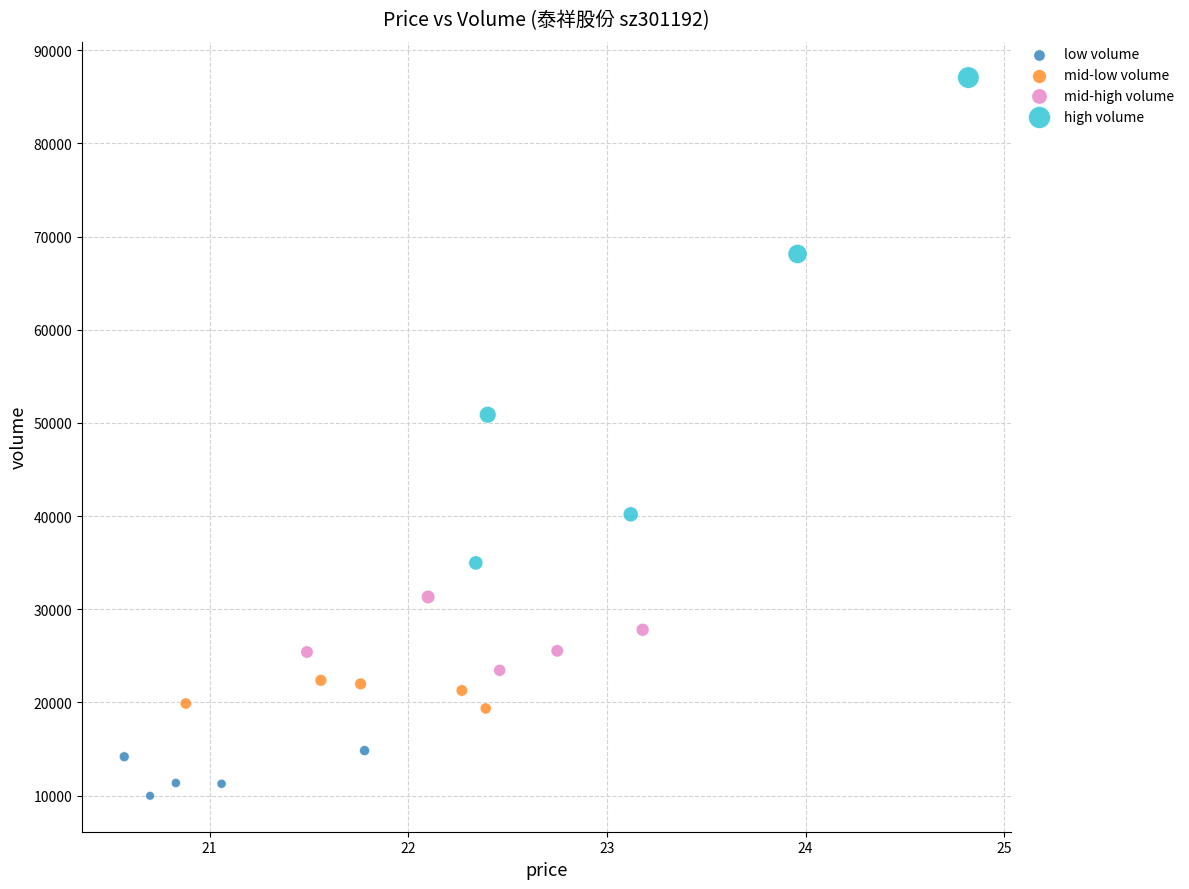

What are all the series names shown in the legend?

low volume, mid-low volume, mid-high volume, high volume